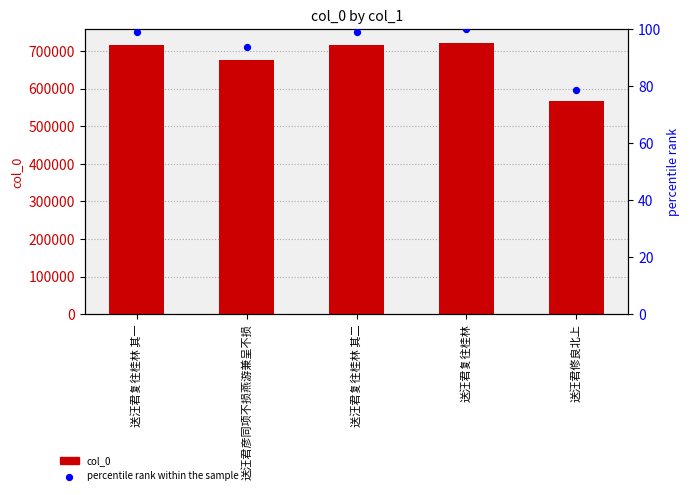

Which series reaches the maximum Y coordinate?

col_0